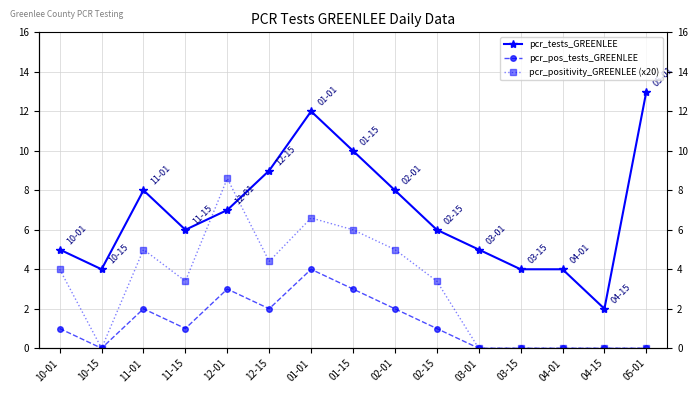

Which category has the lowest value across all series?

10-15